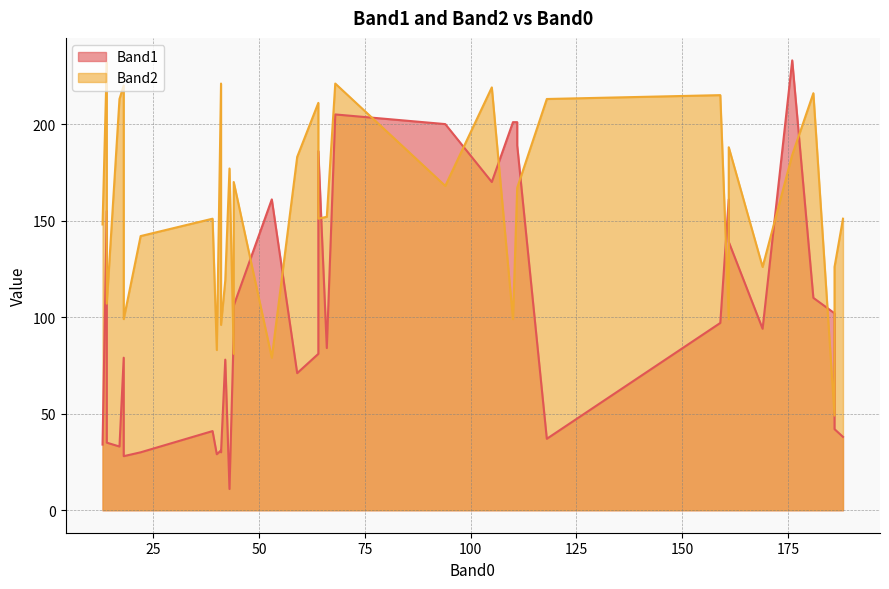

How many lines are shown in the chart?

2